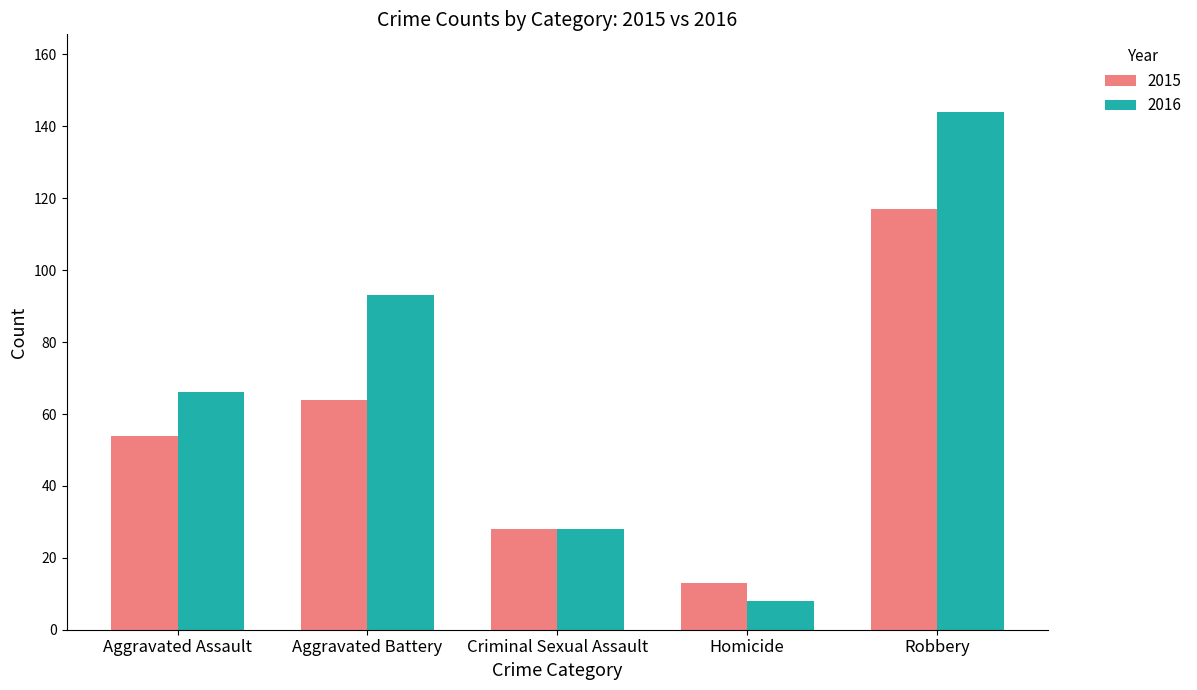

What is the spread (max minus min) of values at Robbery?

27